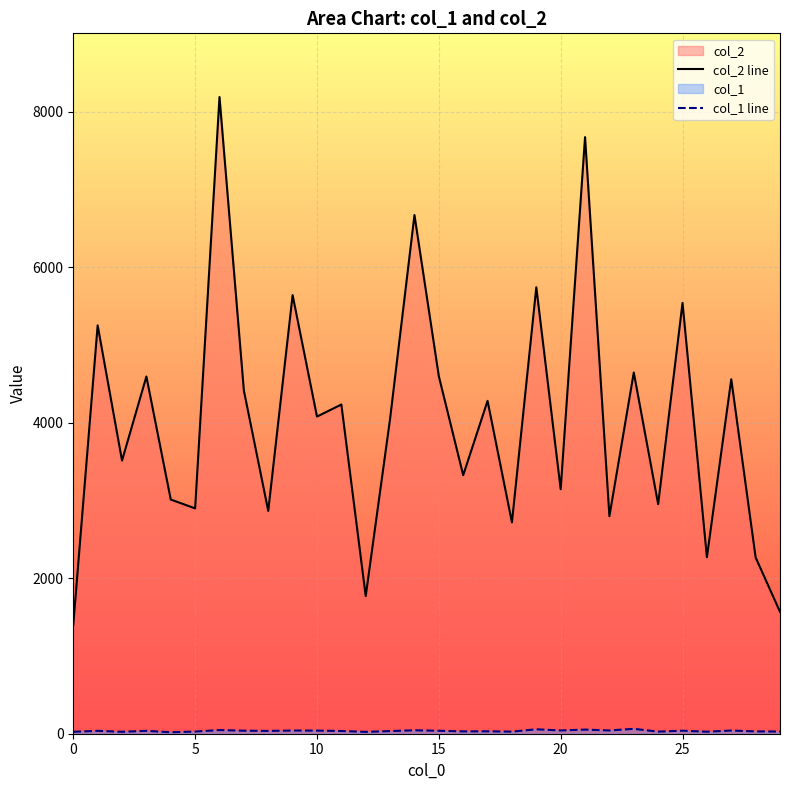

How many interior local peaks does the col_2 line series have?

12